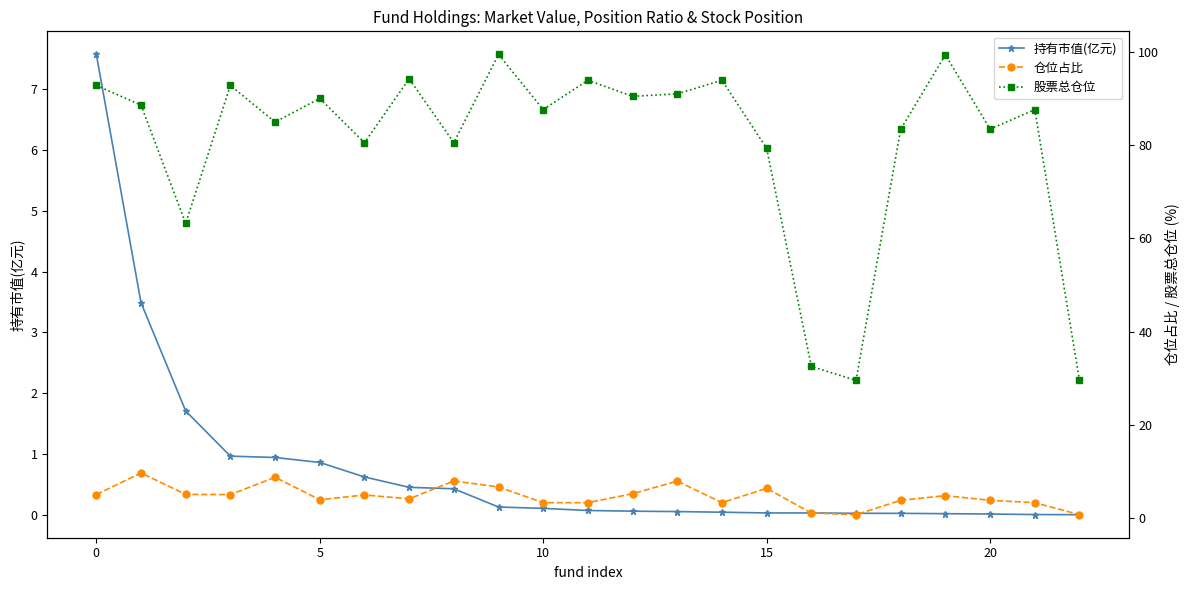

What is the highest value of the 持有市值(亿元) series?

7.6